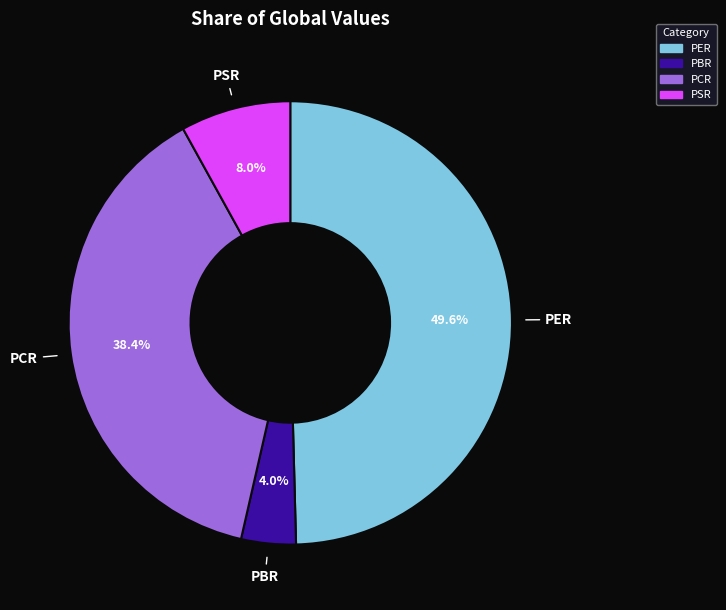

To the nearest percent, what is the average slice percentage?

25%